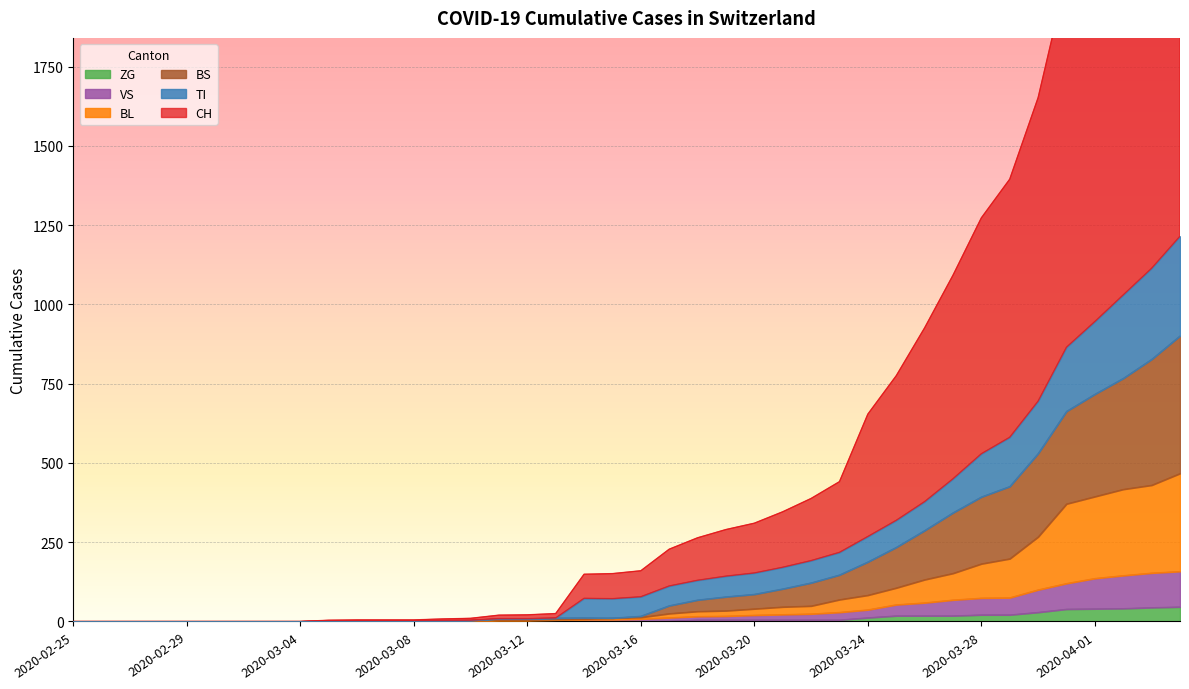

Reading right to left, list all the values displayed in this chart.

CH: 2020-04-04=2968	2020-04-03=2713	2020-04-02=2520	2020-04-01=2234	2020-03-31=2034	2020-03-30=1652	2020-03-29=1395	2020-03-28=1273	2020-03-27=1092	2020-03-26=926	2020-03-25=775	2020-03-24=654	2020-03-23=441	2020-03-22=388	2020-03-21=346	2020-03-20=310	2020-03-19=290	2020-03-18=264	2020-03-17=228	2020-03-16=160	2020-03-15=151	2020-03-14=149	2020-03-13=25	2020-03-12=21	2020-03-11=20	2020-03-10=10	2020-03-09=8	2020-03-08=5	2020-03-07=5	2020-03-06=5	2020-03-05=4	2020-03-04=0	2020-03-03=0	2020-03-02=0	2020-03-01=0	2020-02-29=0	2020-02-28=0	2020-02-27=0	2020-02-26=0	2020-02-25=0
TI: 2020-04-04=1215	2020-04-03=1114	2020-04-02=1030	2020-04-01=946	2020-03-31=865	2020-03-30=695	2020-03-29=581	2020-03-28=529	2020-03-27=450	2020-03-26=378	2020-03-25=319	2020-03-24=268	2020-03-23=218	2020-03-22=192	2020-03-21=171	2020-03-20=153	2020-03-19=143	2020-03-18=130	2020-03-17=112	2020-03-16=78	2020-03-15=72	2020-03-14=73	2020-03-13=11	2020-03-12=9	2020-03-11=9	2020-03-10=4	2020-03-09=3	2020-03-08=2	2020-03-07=2	2020-03-06=2	2020-03-05=2	2020-03-04=0	2020-03-03=0	2020-03-02=0	2020-03-01=0	2020-02-29=0	2020-02-28=0	2020-02-27=0	2020-02-26=0	2020-02-25=0
BS: 2020-04-04=901	2020-04-03=827	2020-04-02=767	2020-04-01=717	2020-03-31=663	2020-03-30=530	2020-03-29=426	2020-03-28=393	2020-03-27=343	2020-03-26=287	2020-03-25=234	2020-03-24=188	2020-03-23=147	2020-03-22=122	2020-03-21=103	2020-03-20=86	2020-03-19=78	2020-03-18=68	2020-03-17=50	2020-03-16=17	2020-03-15=11	2020-03-14=12	2020-03-13=11	2020-03-12=9	2020-03-11=9	2020-03-10=4	2020-03-09=3	2020-03-08=2	2020-03-07=2	2020-03-06=2	2020-03-05=2	2020-03-04=0	2020-03-03=0	2020-03-02=0	2020-03-01=0	2020-02-29=0	2020-02-28=0	2020-02-27=0	2020-02-26=0	2020-02-25=0
BL: 2020-04-04=467	2020-04-03=430	2020-04-02=417	2020-04-01=394	2020-03-31=371	2020-03-30=267	2020-03-29=198	2020-03-28=182	2020-03-27=152	2020-03-26=132	2020-03-25=106	2020-03-24=83	2020-03-23=69	2020-03-22=49	2020-03-21=46	2020-03-20=40	2020-03-19=34	2020-03-18=32	2020-03-17=25	2020-03-16=13	2020-03-15=11	2020-03-14=8	2020-03-13=7	2020-03-12=5	2020-03-11=5	2020-03-10=4	2020-03-09=3	2020-03-08=2	2020-03-07=2	2020-03-06=2	2020-03-05=2	2020-03-04=0	2020-03-03=0	2020-03-02=0	2020-03-01=0	2020-02-29=0	2020-02-28=0	2020-02-27=0	2020-02-26=0	2020-02-25=0
VS: 2020-04-04=158	2020-04-03=153	2020-04-02=145	2020-04-01=136	2020-03-31=120	2020-03-30=100	2020-03-29=75	2020-03-28=74	2020-03-27=68	2020-03-26=59	2020-03-25=53	2020-03-24=37	2020-03-23=29	2020-03-22=24	2020-03-21=22	2020-03-20=20	2020-03-19=17	2020-03-18=16	2020-03-17=12	2020-03-16=8	2020-03-15=6	2020-03-14=6	2020-03-13=5	2020-03-12=3	2020-03-11=3	2020-03-10=2	2020-03-09=2	2020-03-08=2	2020-03-07=2	2020-03-06=2	2020-03-05=2	2020-03-04=0	2020-03-03=0	2020-03-02=0	2020-03-01=0	2020-02-29=0	2020-02-28=0	2020-02-27=0	2020-02-26=0	2020-02-25=0
ZG: 2020-04-04=46	2020-04-03=44	2020-04-02=41	2020-04-01=40	2020-03-31=39	2020-03-30=29	2020-03-29=21	2020-03-28=21	2020-03-27=18	2020-03-26=18	2020-03-25=18	2020-03-24=12	2020-03-23=5	2020-03-22=5	2020-03-21=5	2020-03-20=5	2020-03-19=5	2020-03-18=5	2020-03-17=1	2020-03-16=0	2020-03-15=0	2020-03-14=0	2020-03-13=0	2020-03-12=0	2020-03-11=0	2020-03-10=0	2020-03-09=0	2020-03-08=0	2020-03-07=0	2020-03-06=0	2020-03-05=0	2020-03-04=0	2020-03-03=0	2020-03-02=0	2020-03-01=0	2020-02-29=0	2020-02-28=0	2020-02-27=0	2020-02-26=0	2020-02-25=0